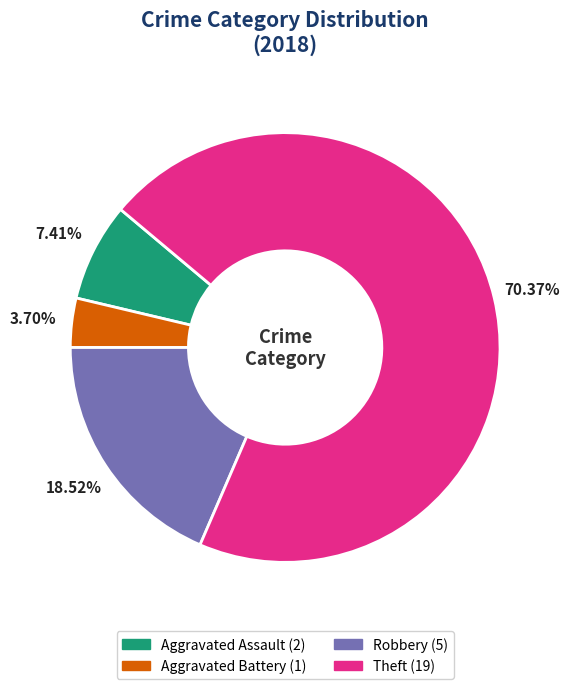

Do Aggravated Battery and Theft together represent more than half of the pie?

Yes